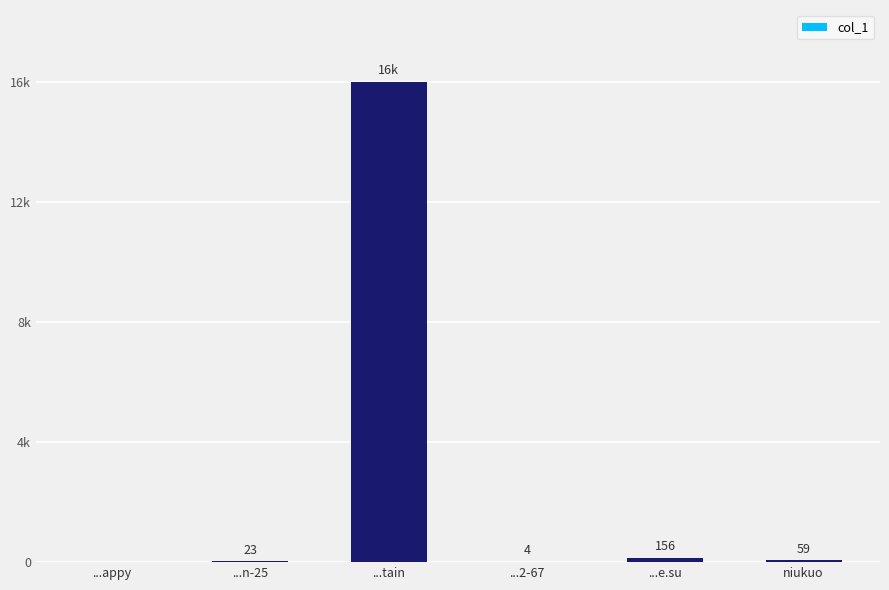

At which label does the data first exceed 59?

...tain